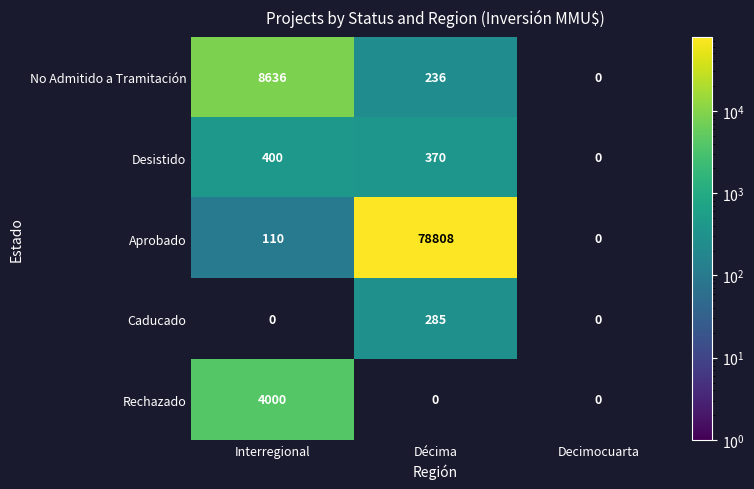

True or false: No Admitido a Tramitación has a value of 2852 at Interregional.

False